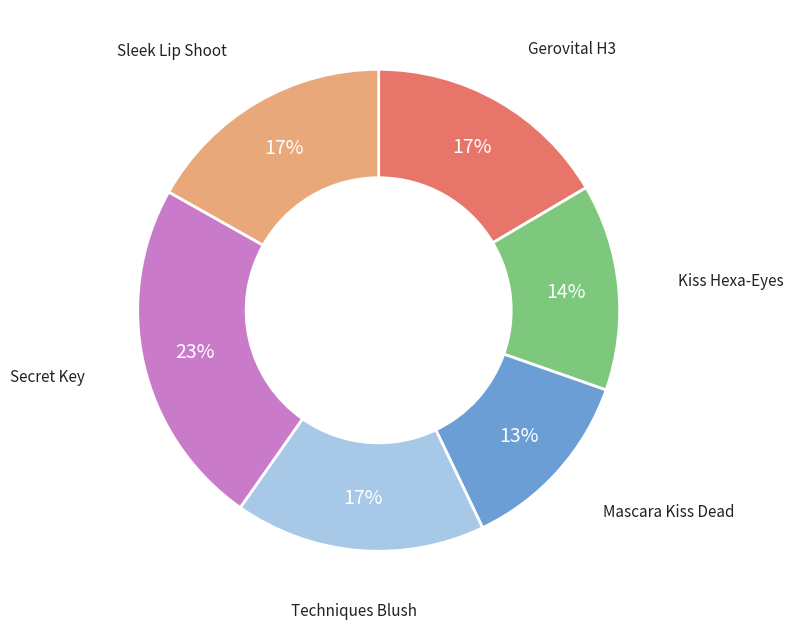

Do Gerovital H3 and Techniques Blush together represent more than half of the pie?

No